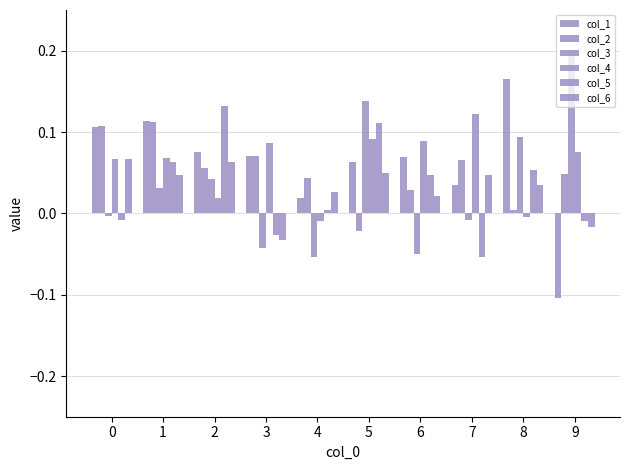

How many data points does each series have?

10